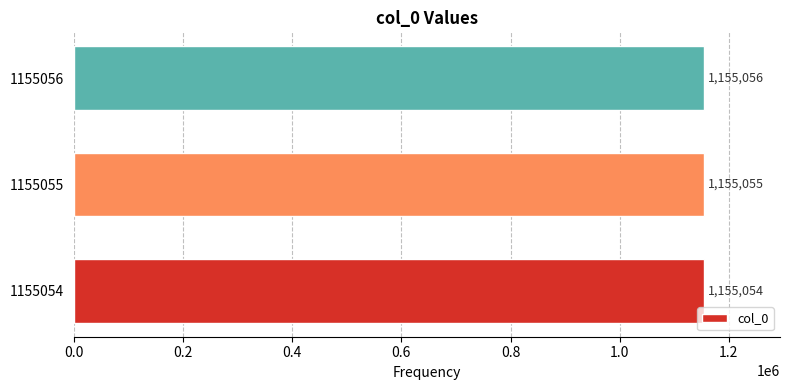

List the labels in order of value, largest first.

1155056, 1155055, 1155054